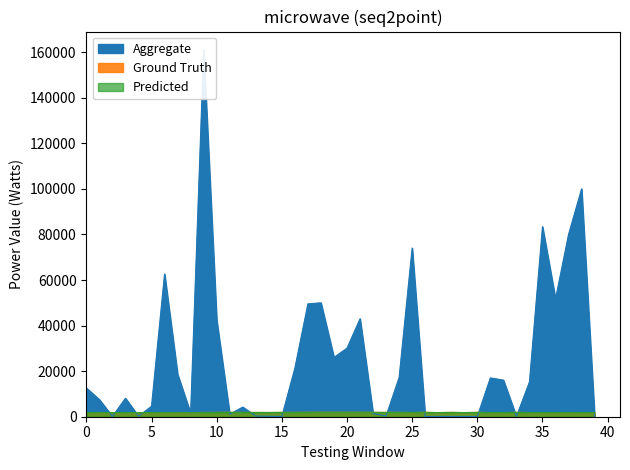

At which category is the sum across all series the highest?

9